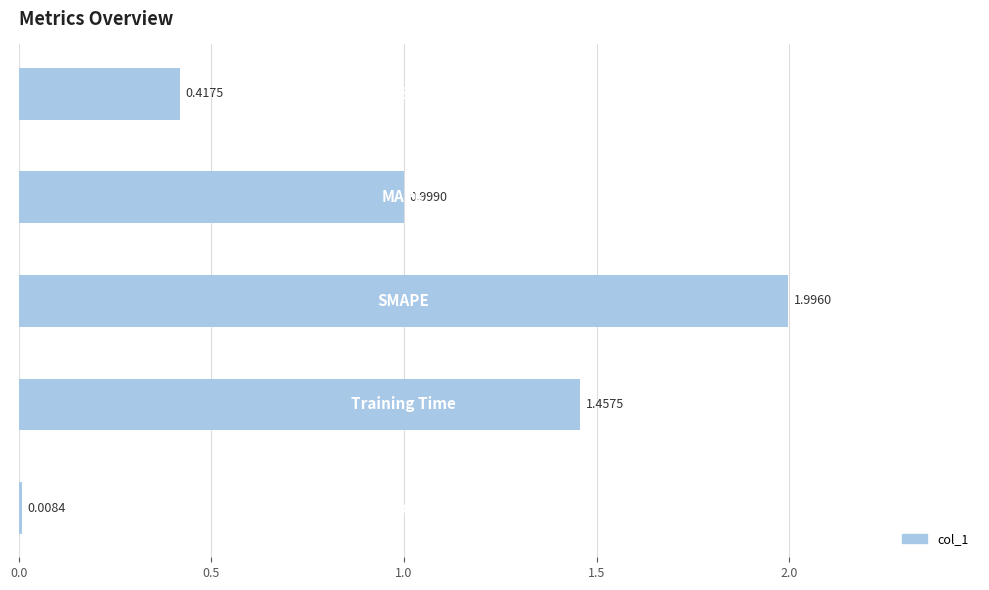

Does the chart contain any negative values?

No